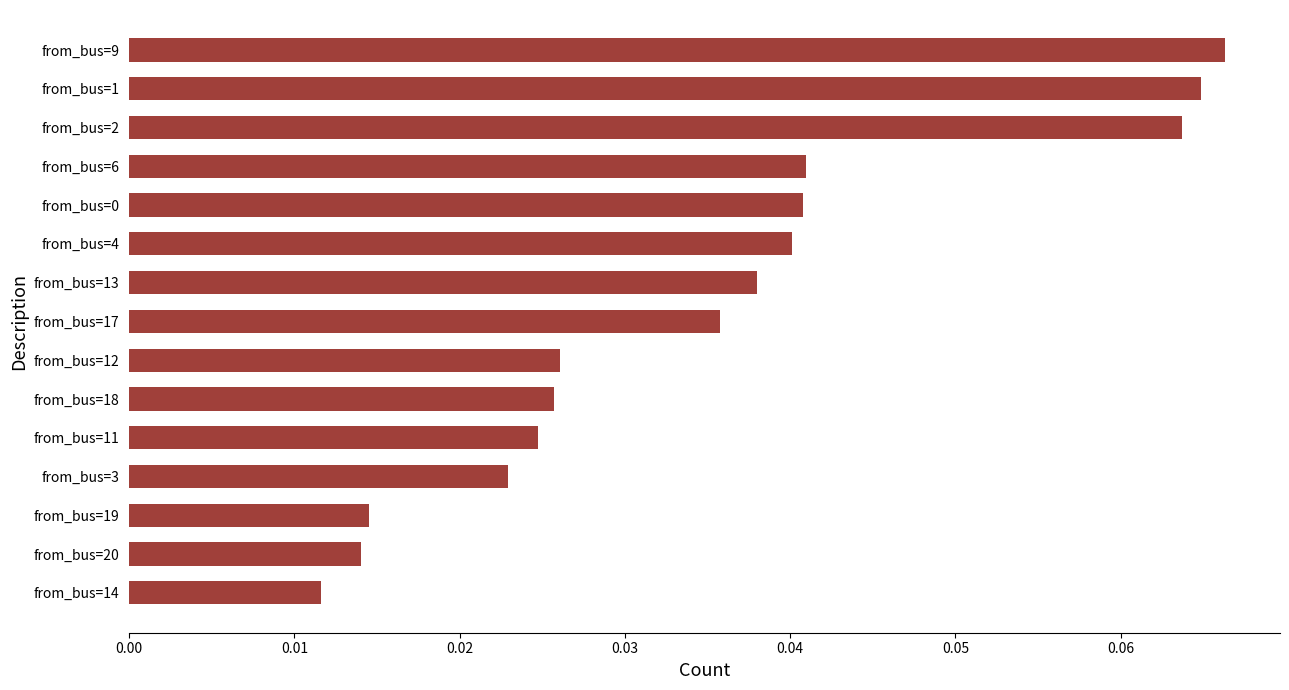

Which label corresponds to the largest value in the chart?

from_bus=9